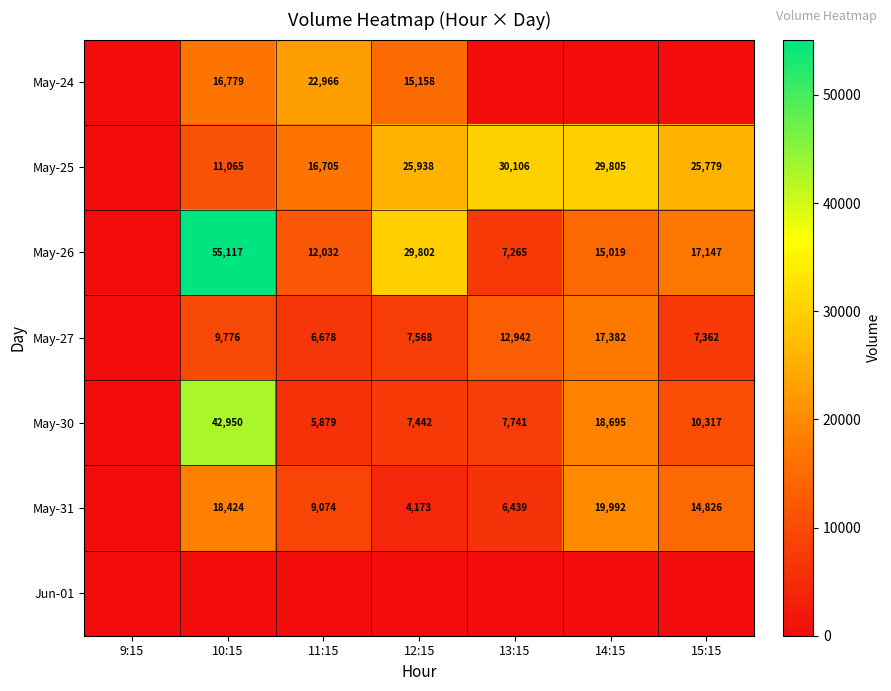

True or false: May-26 has a value of 10997 at 13:15.

False